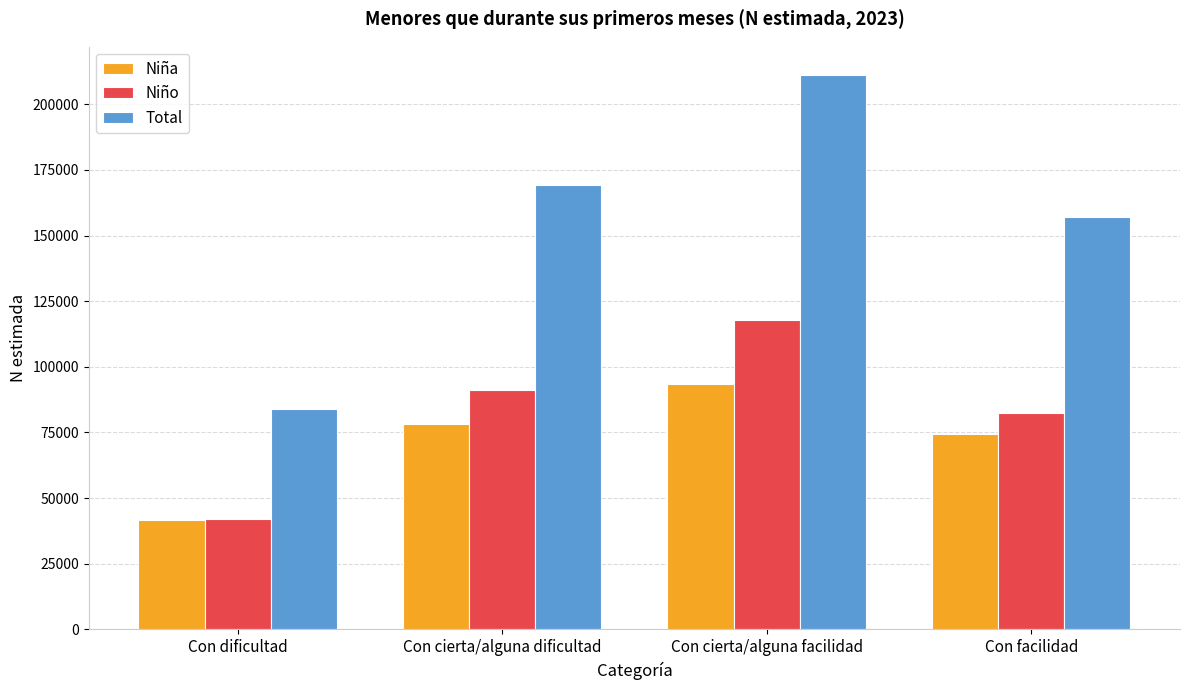

How many bars are there in each group?

3